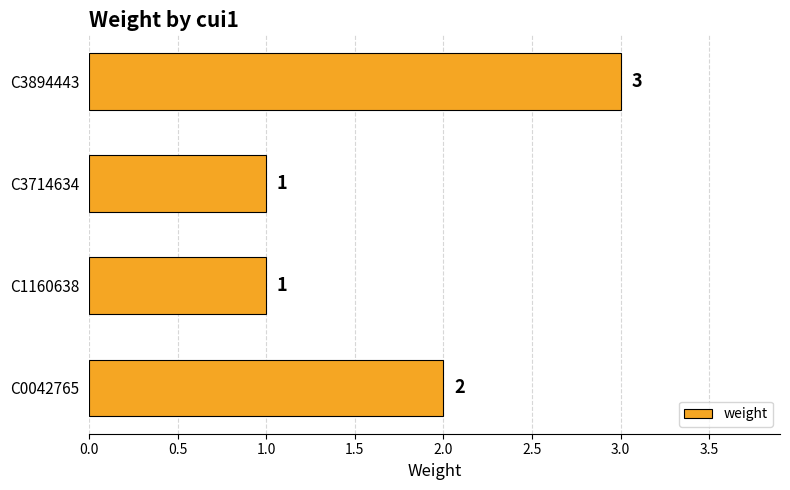

How many bars are there in total?

4